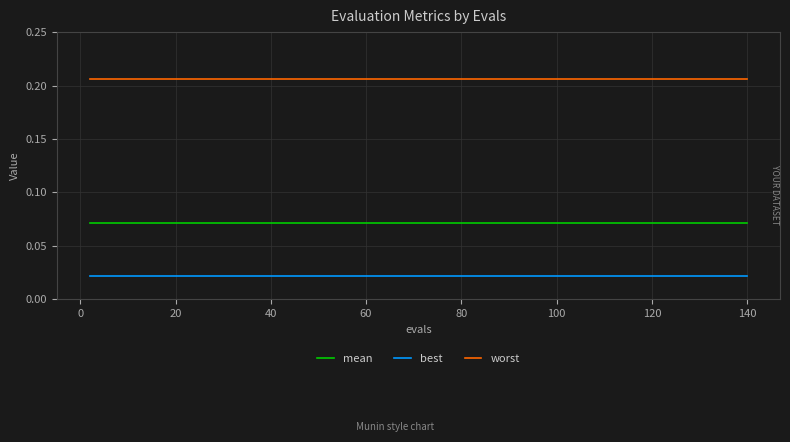

Which series has the largest total across all categories?

worst